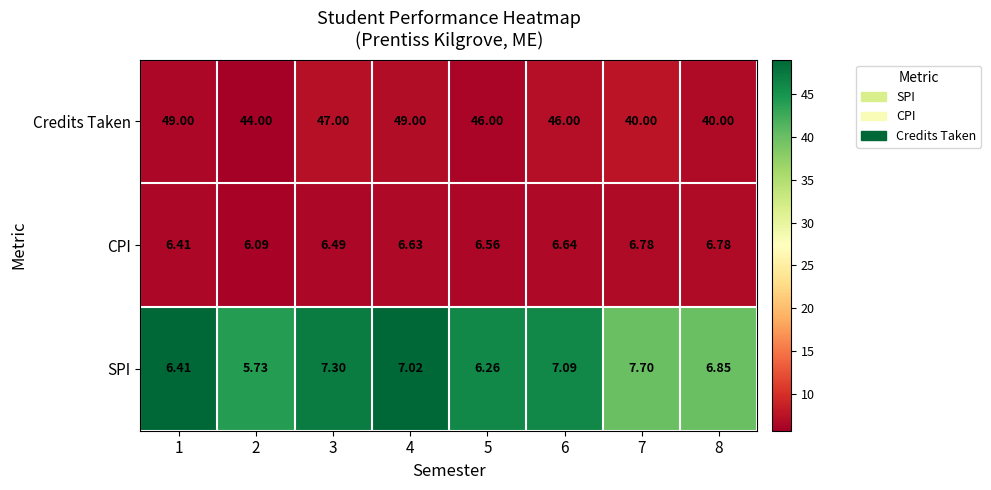

How many distinct data groups are displayed?

3